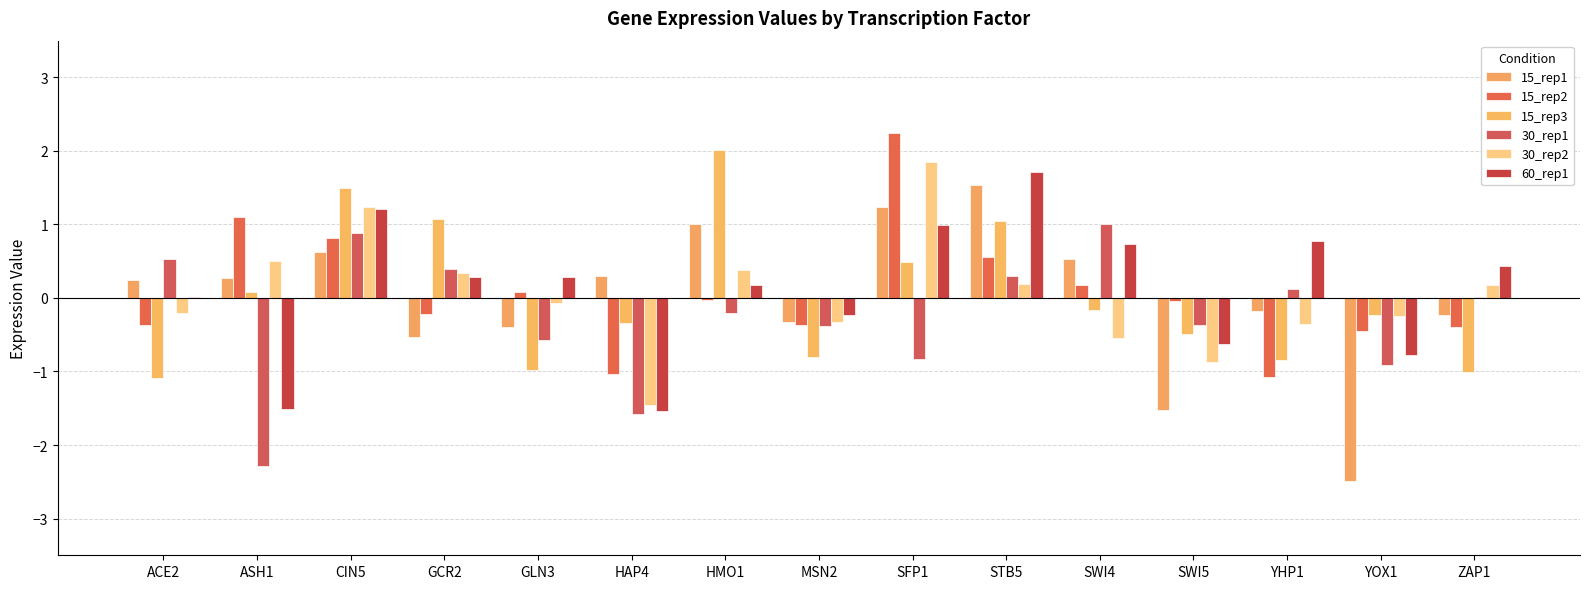

How many data points in 15_rep2 are above 0?

6